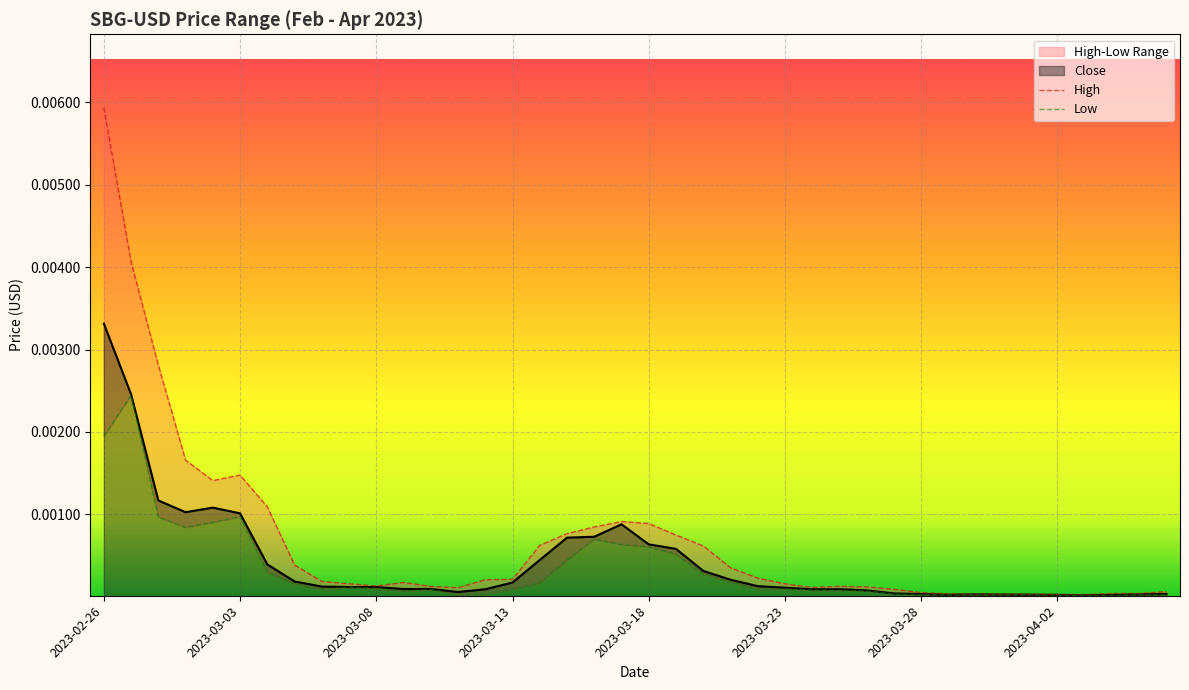

Where is the first local minimum for High?

2023-03-02